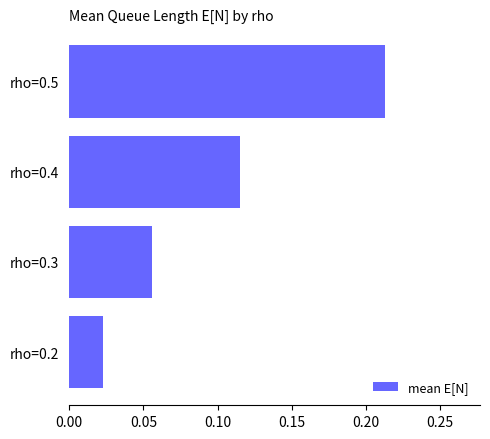

How many values are between 0 and 1?

4